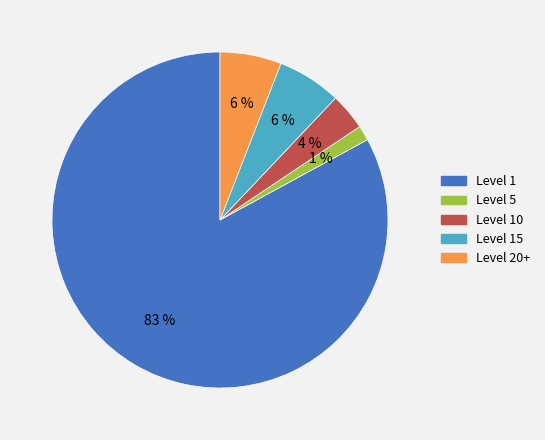

Is there a majority slice in this chart?

Yes